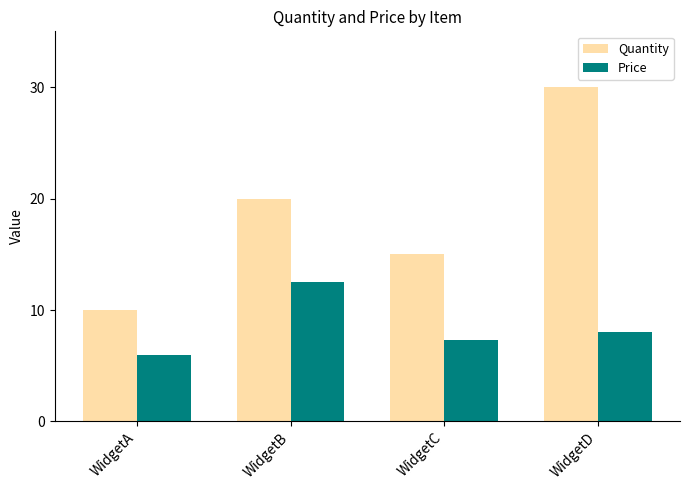

Reading left to right, list all the values displayed in this chart.

Quantity: 10.0	20.0	15.0	30.0
Price: 6.0	12.5	7.3	8.0